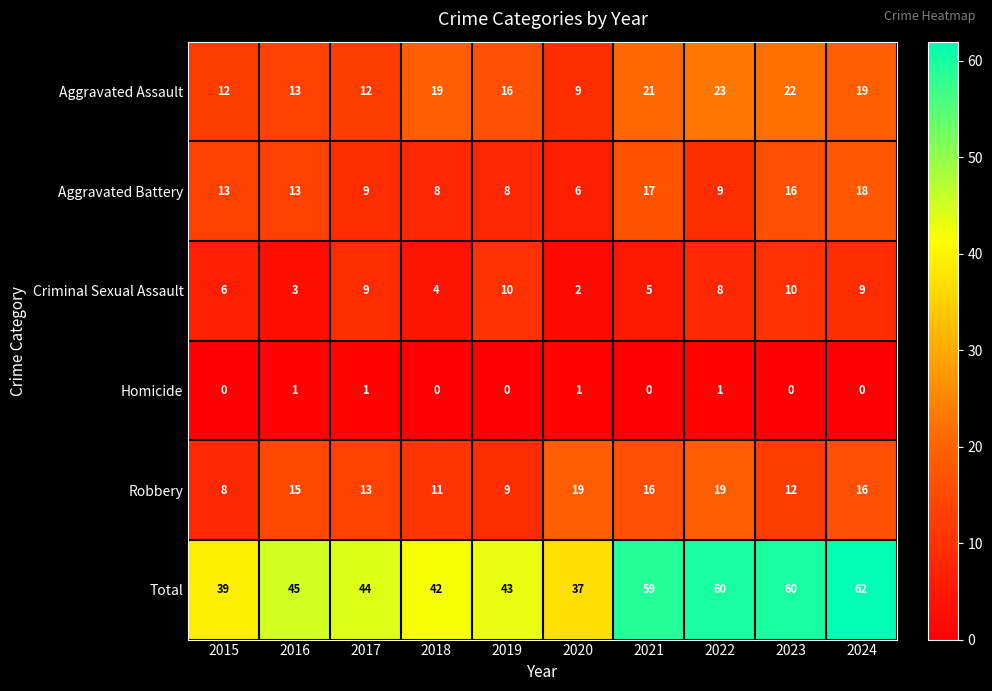

What is the total value across all series at 2020?

74